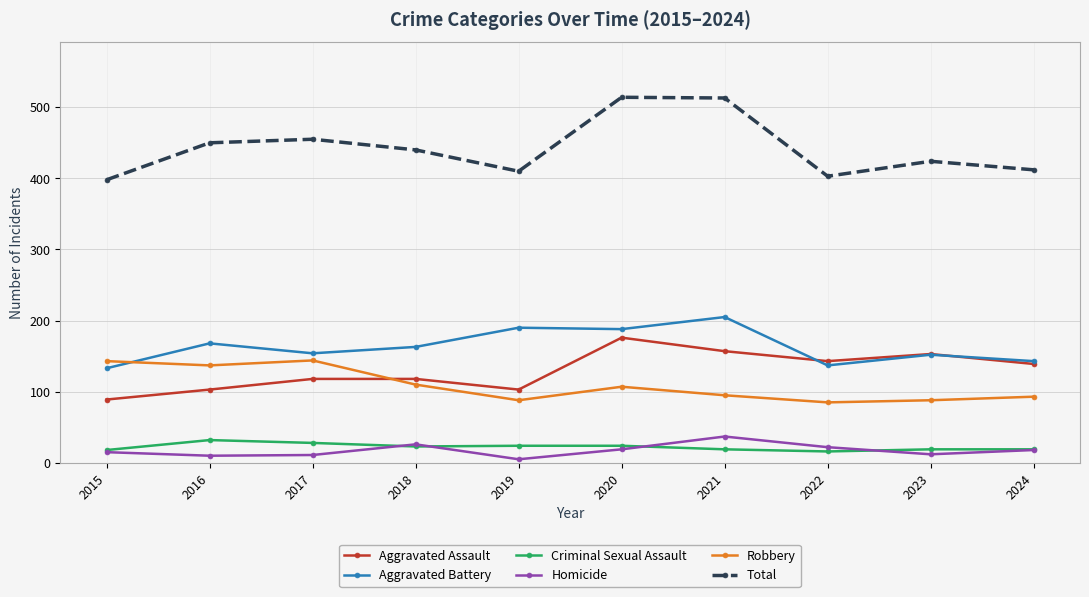

What is the difference between the highest and lowest values at 2018?

417